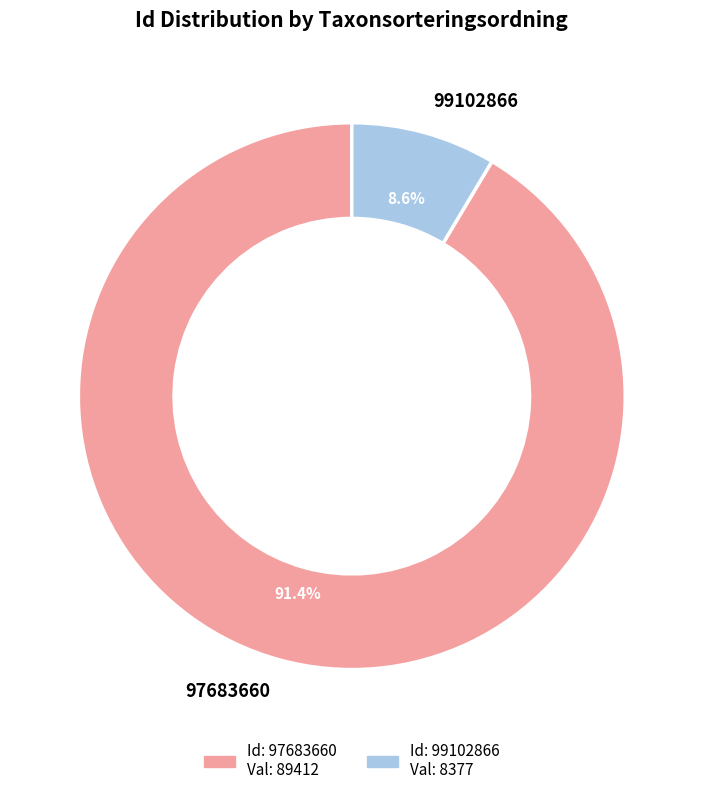

Rank the categories by value from lowest to highest.

99102866, 97683660